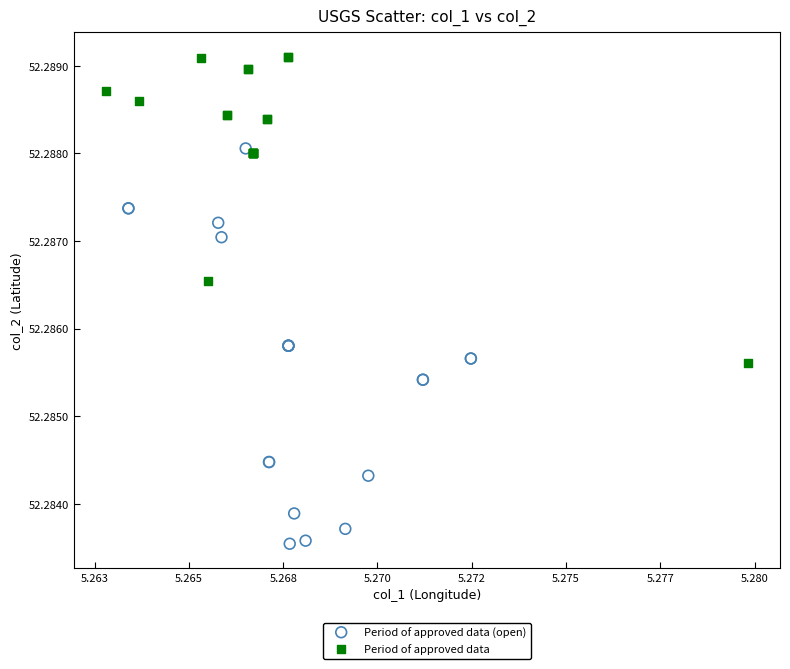

Which series has the largest Y range (max minus min)?

Period of approved data (open)